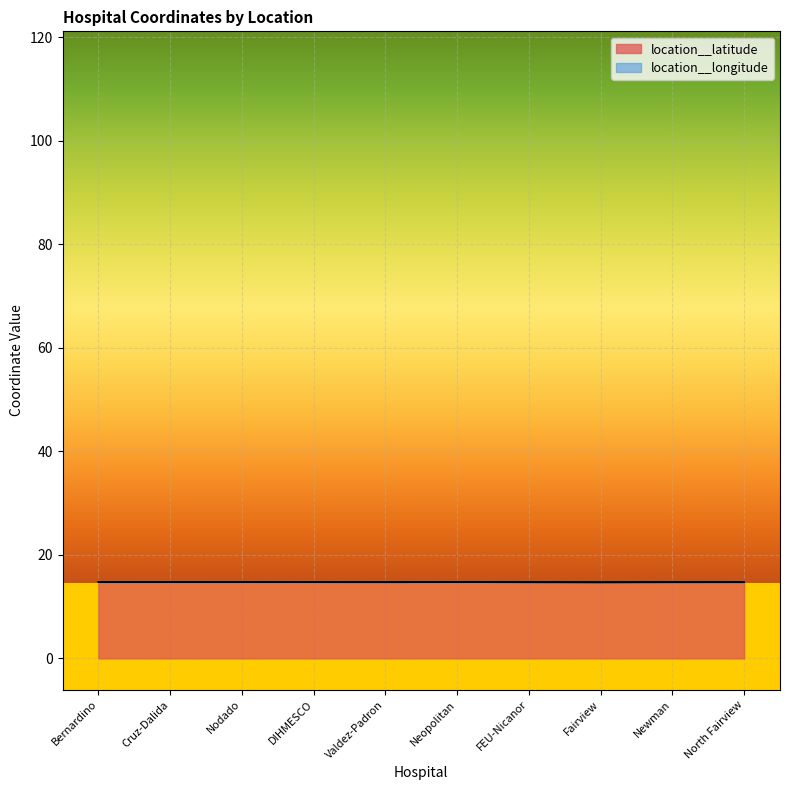

Which label corresponds to the smallest value in the chart?

Fairview